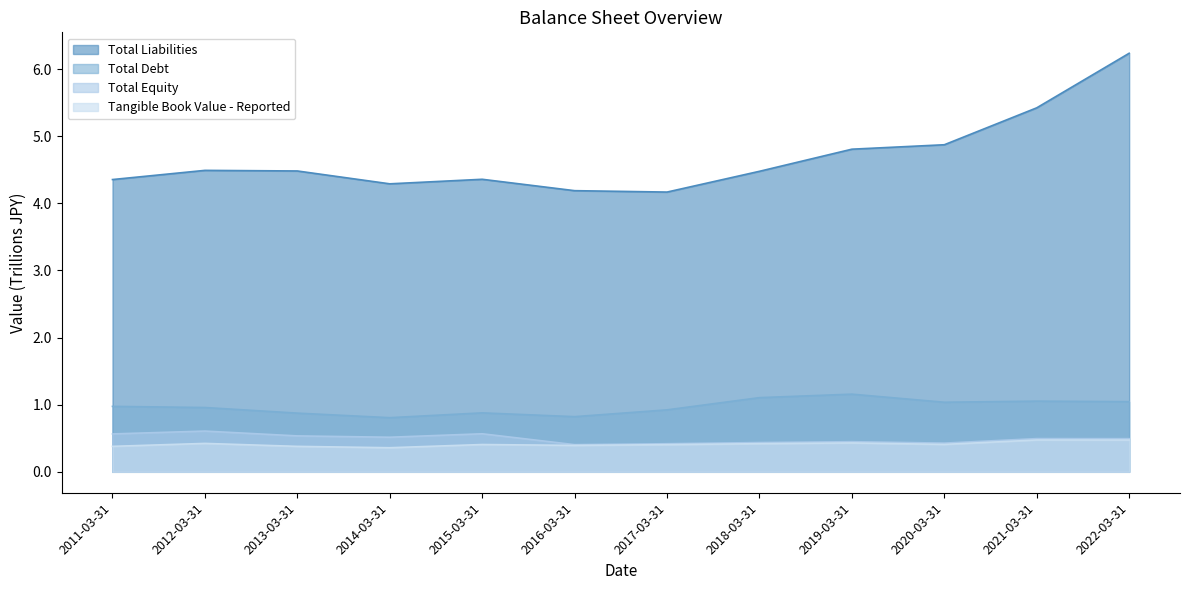

At 2018-03-31, list the series in order from smallest to largest.

Tangible Book Value - Reported, Total Equity, Total Debt, Total Liabilities